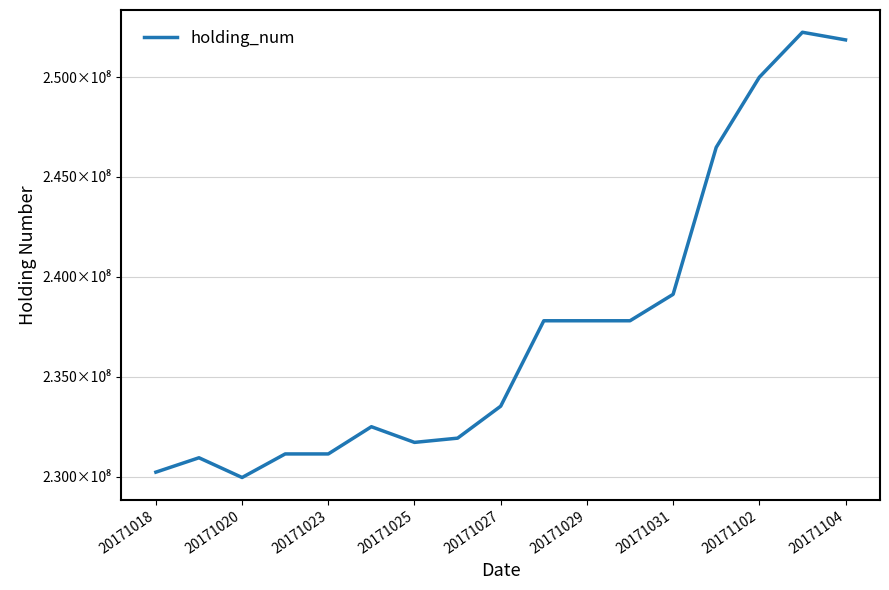

How many points are lower than both their immediate neighbors (excluding endpoints)?

2